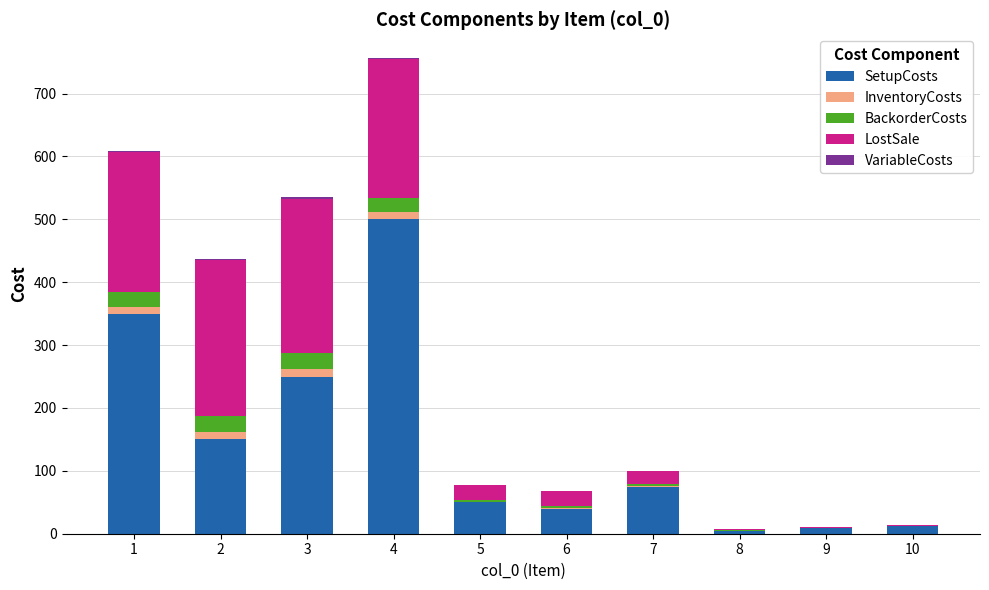

At which category is the sum across all series the highest?

4